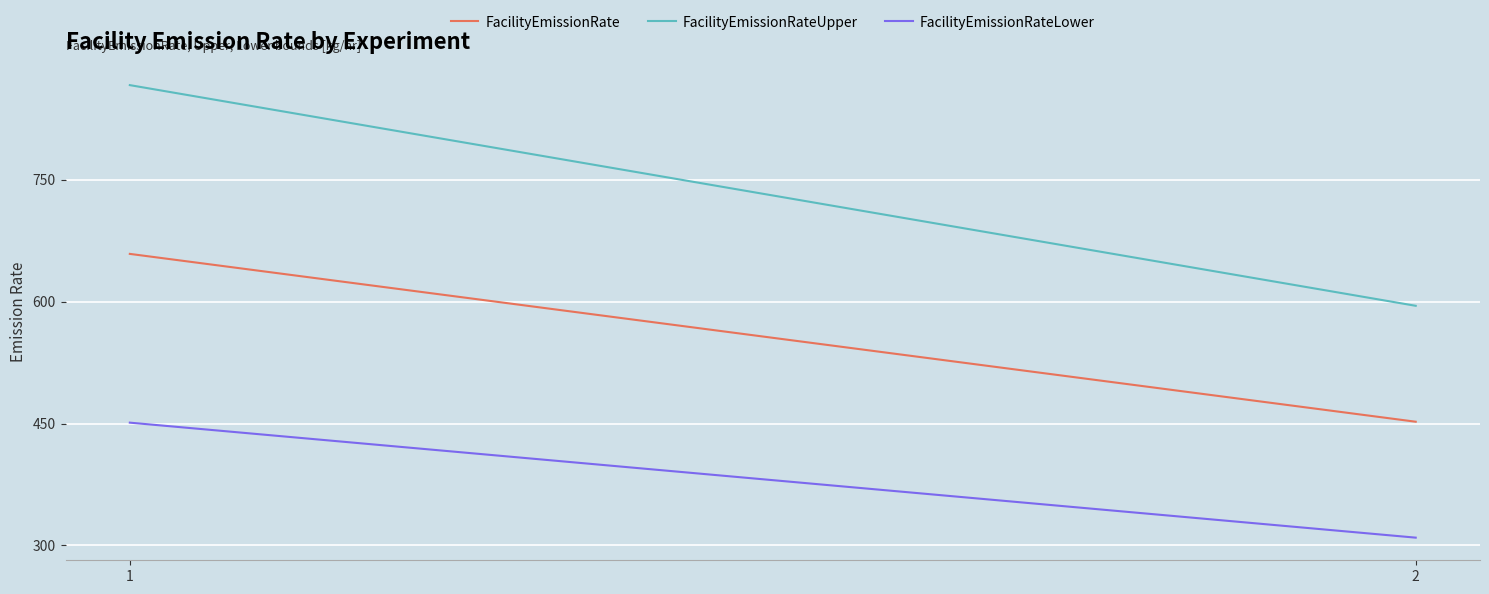

What value does the FacilityEmissionRateLower series have at 1?

451.1